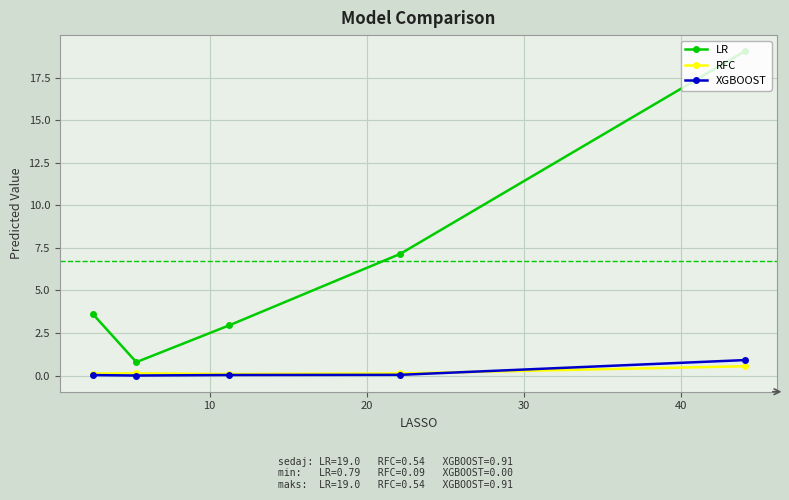

Which series has the largest total across all categories?

LR